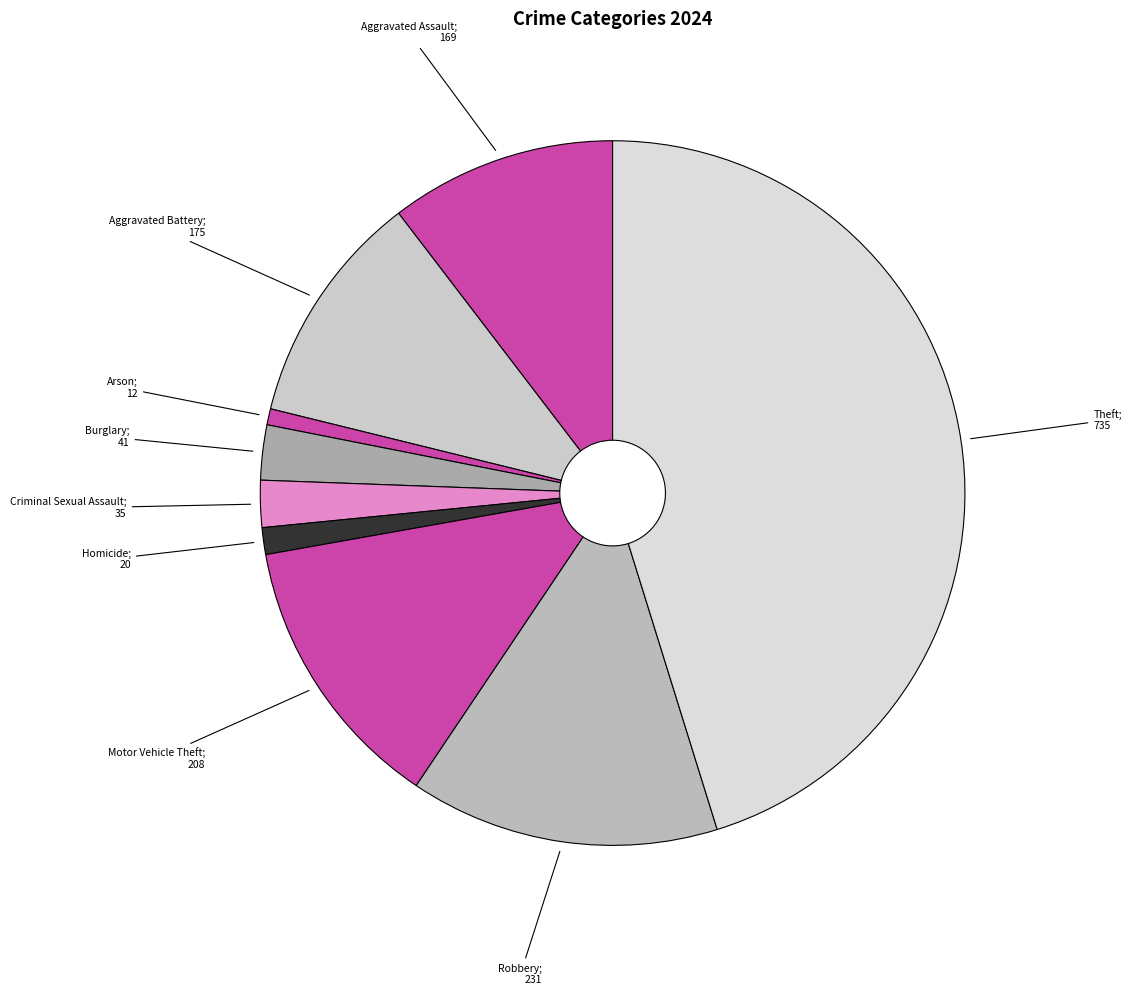

Does any single category account for the majority?

No